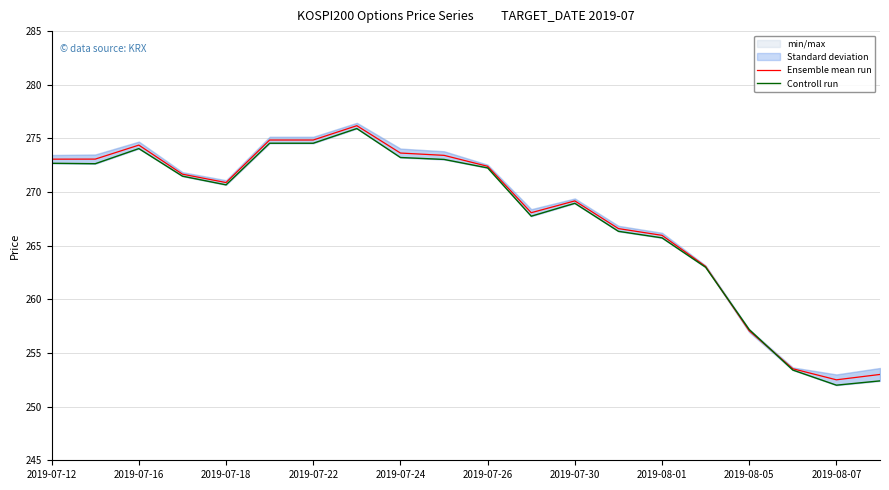

The value of Ensemble mean run at 2019-07-26 is 439.2. True or false?

False